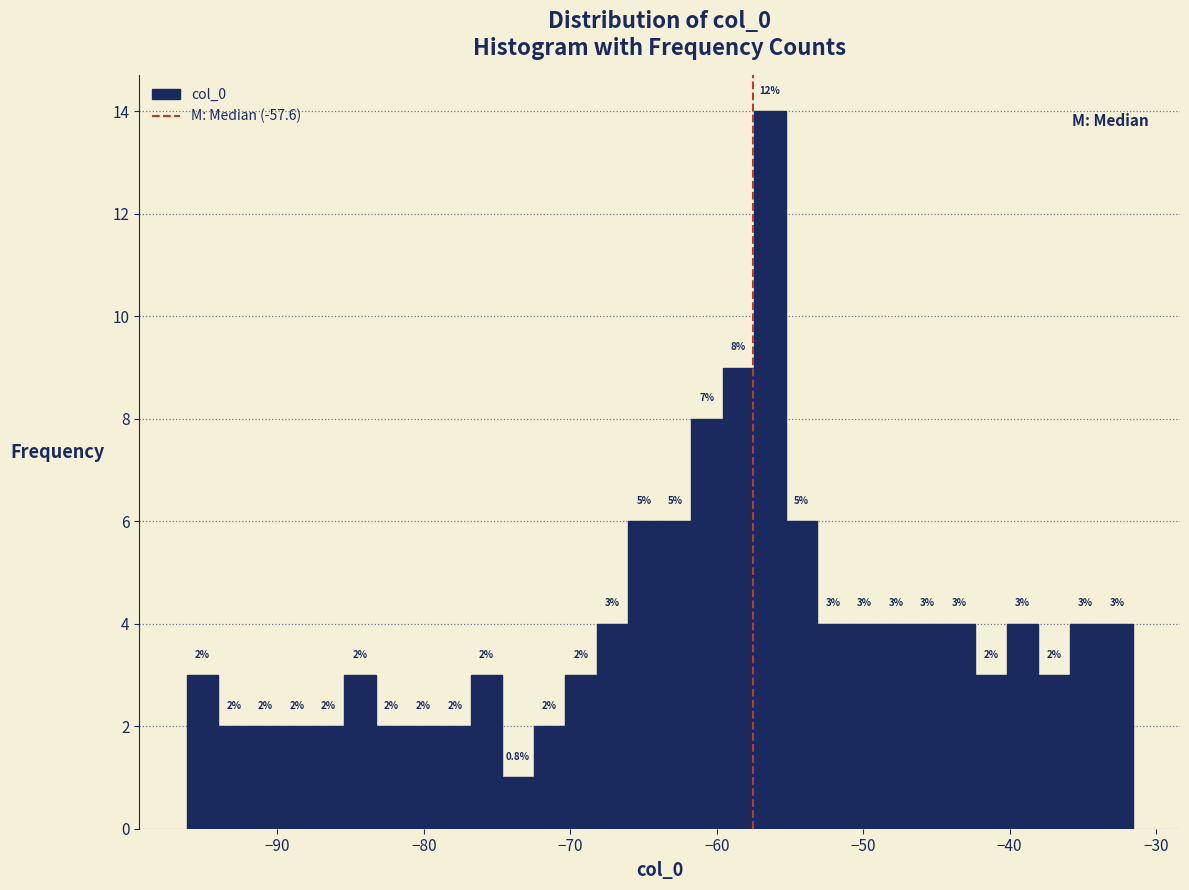

Around what value on the x-axis is the tallest bar? Give the approximate position of its centre, as read against the axis.

-56